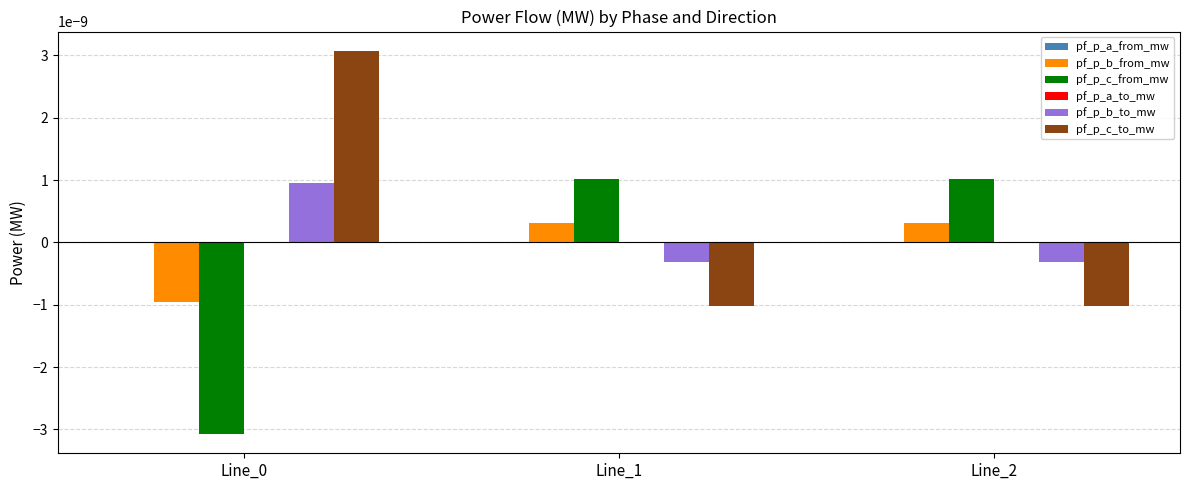

Is the value of pf_p_c_to_mw at Line_0 greater than the value of pf_p_c_from_mw at Line_0?

Yes